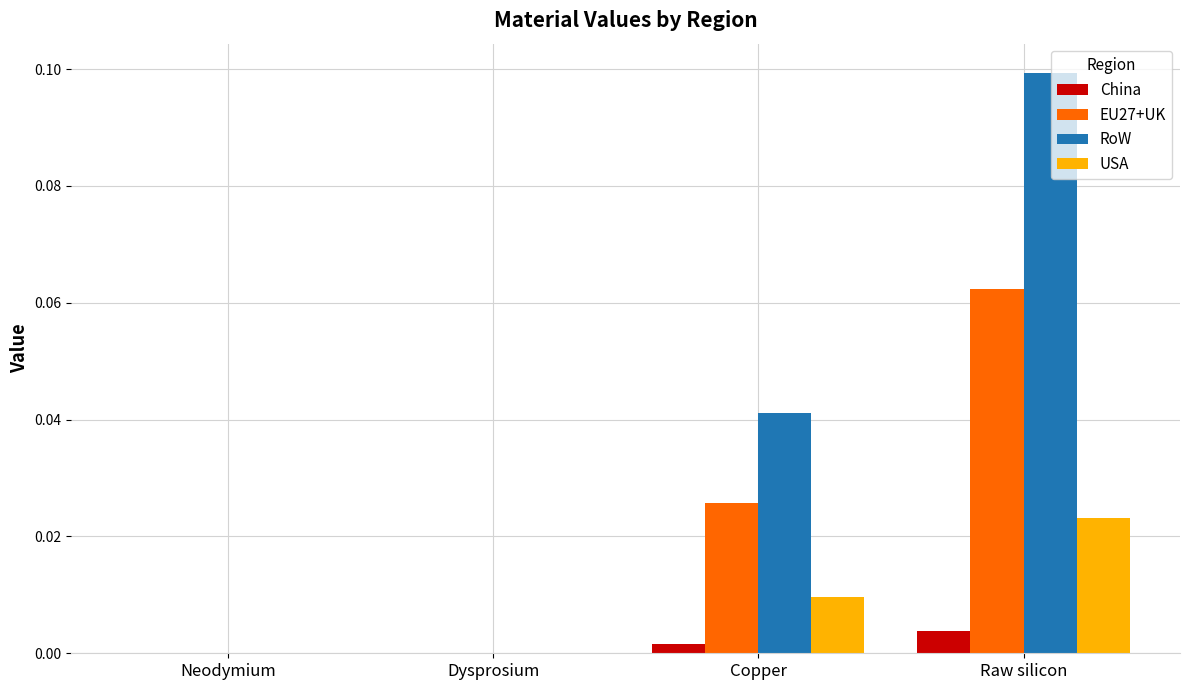

Is it true that RoW equals 0.1 at Raw silicon?

True